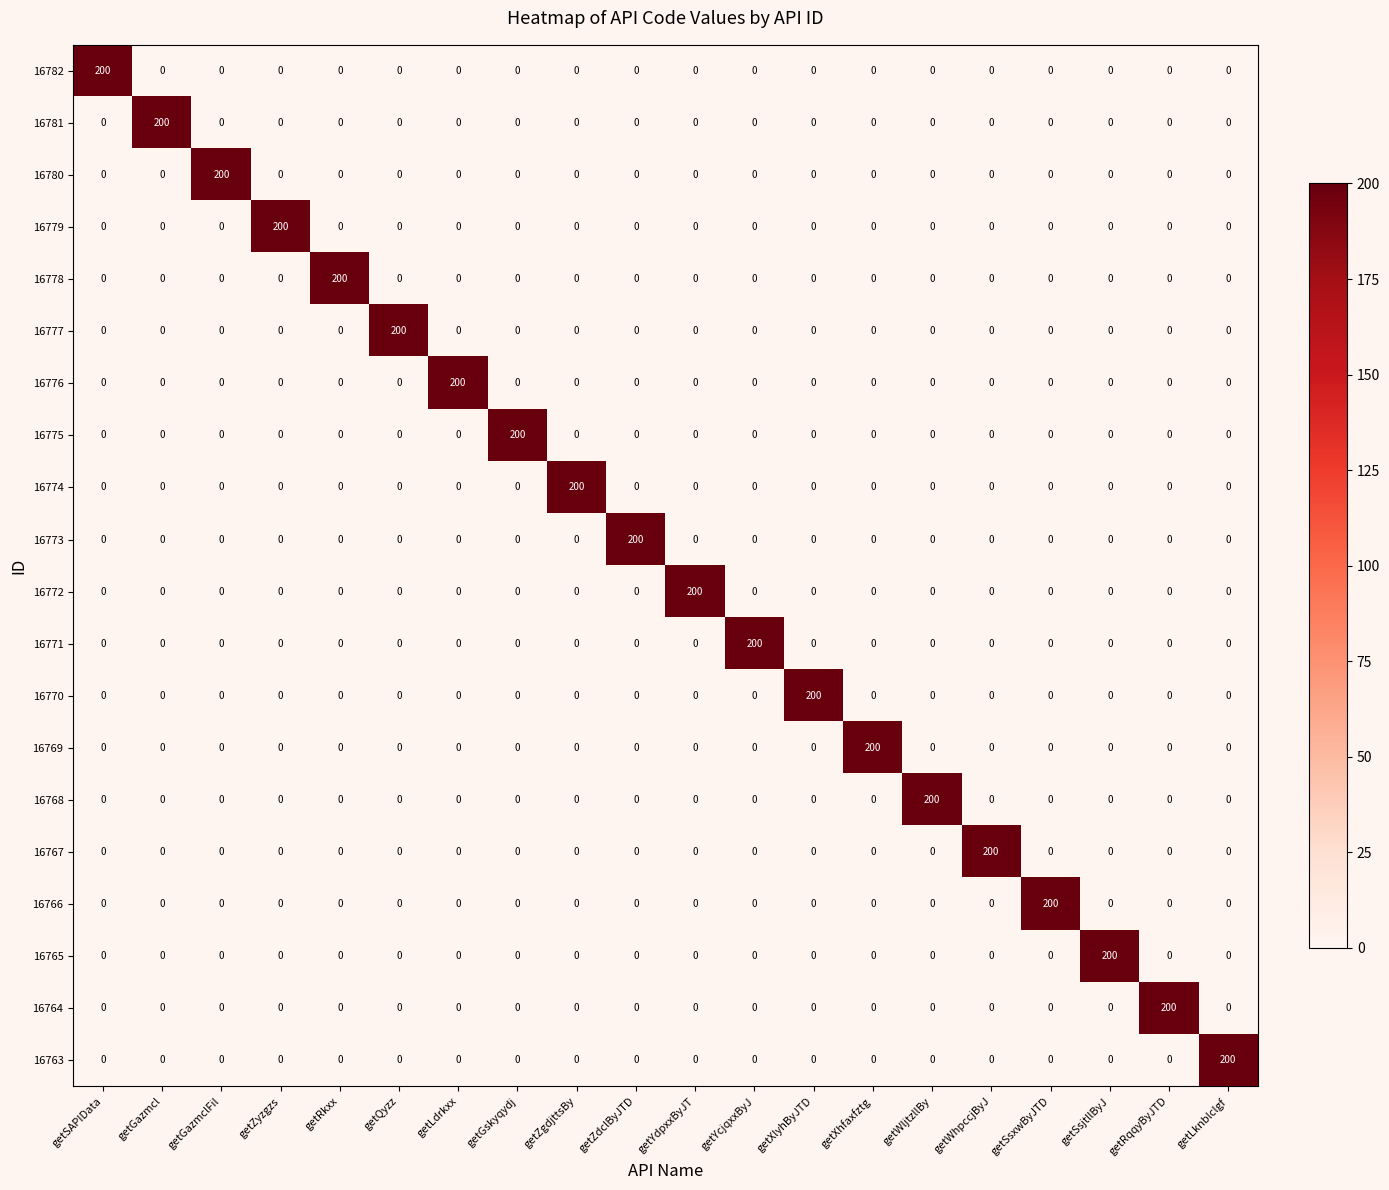

Is it true that 16776 equals 63 at getSsxwByJTD?

False